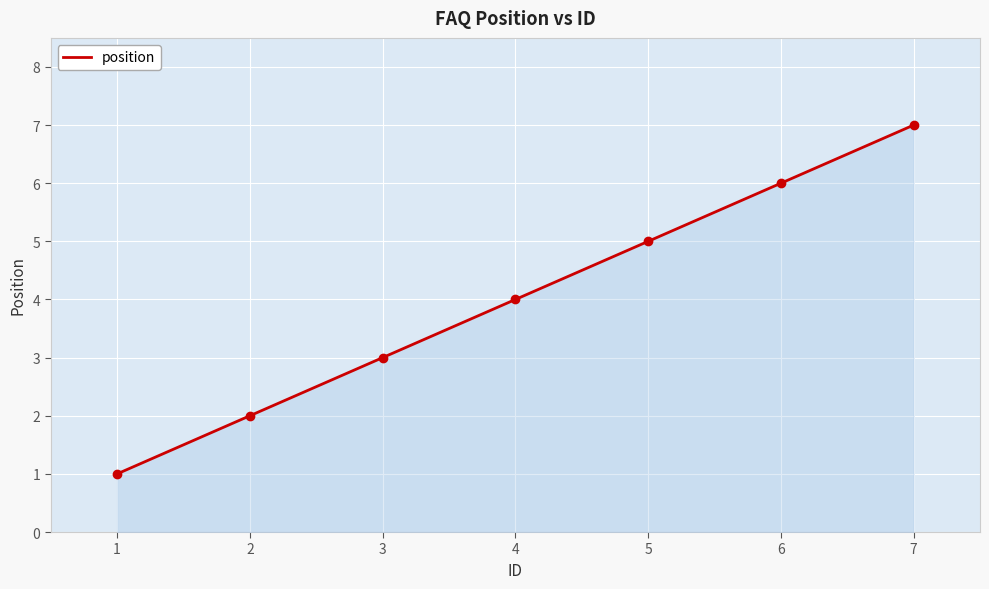

Rank the categories by value from highest to lowest.

7, 6, 5, 4, 3, 2, 1